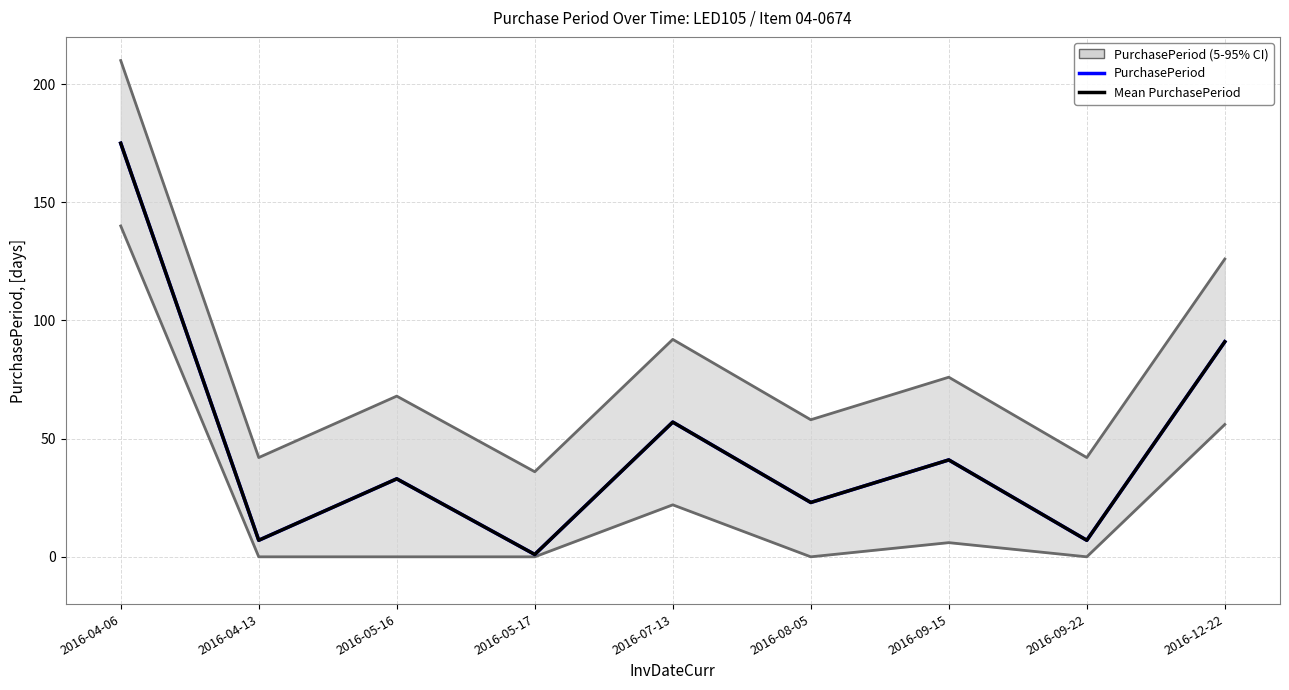

Does the chart display data point markers on the line(s)?

No